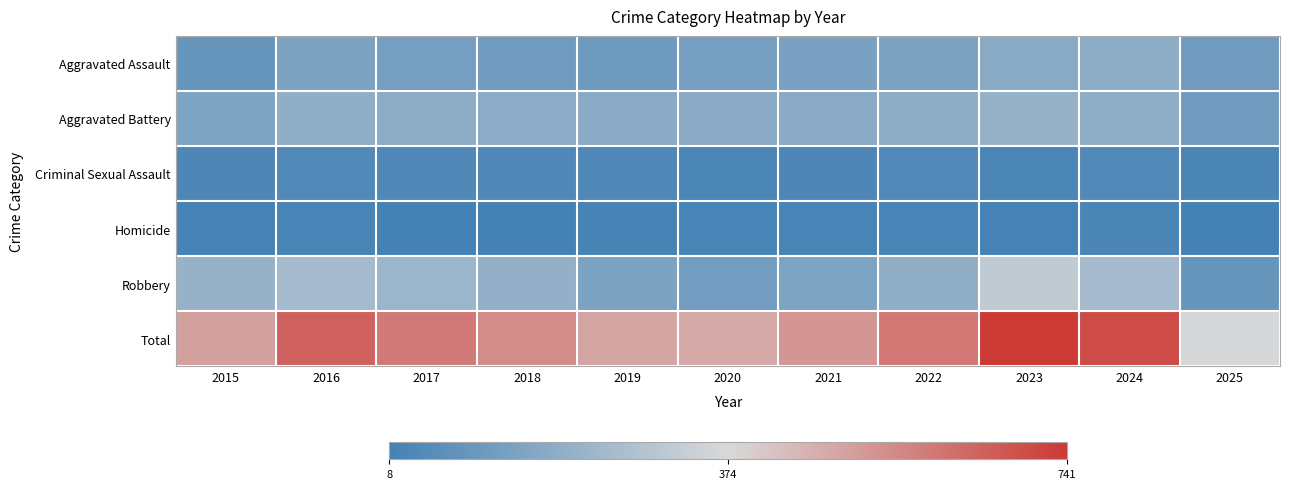

Rank the series at 2020 from lowest to highest value.

Homicide, Criminal Sexual Assault, Robbery, Aggravated Assault, Aggravated Battery, Total